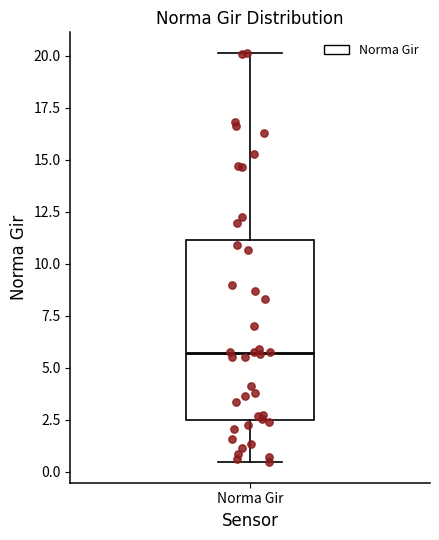

Where is the lower edge of the box for Norma Gir on the y-axis? The values are not printed on the chart, so give them approximately, as read against the axis.

2.5